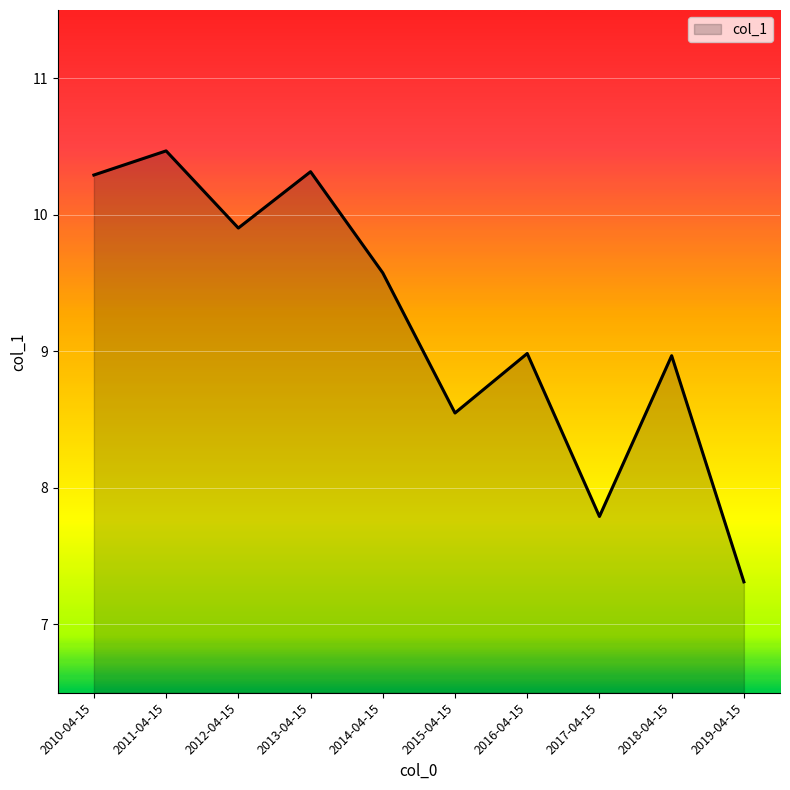

What is the sum of the values at 2011-04-15 and 2017-04-15?

18.3